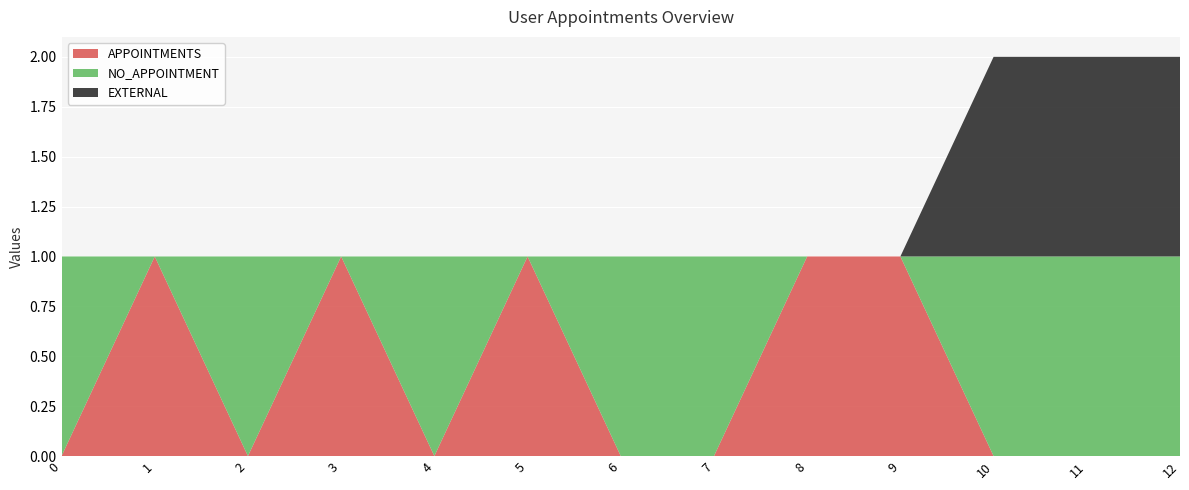

The APPOINTMENTS series shows -1 at 10. True or false?

False